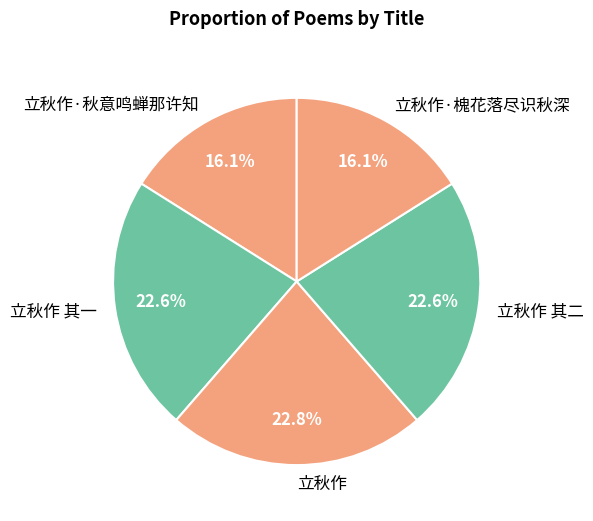

Is there any slice that represents more than half of the pie?

No